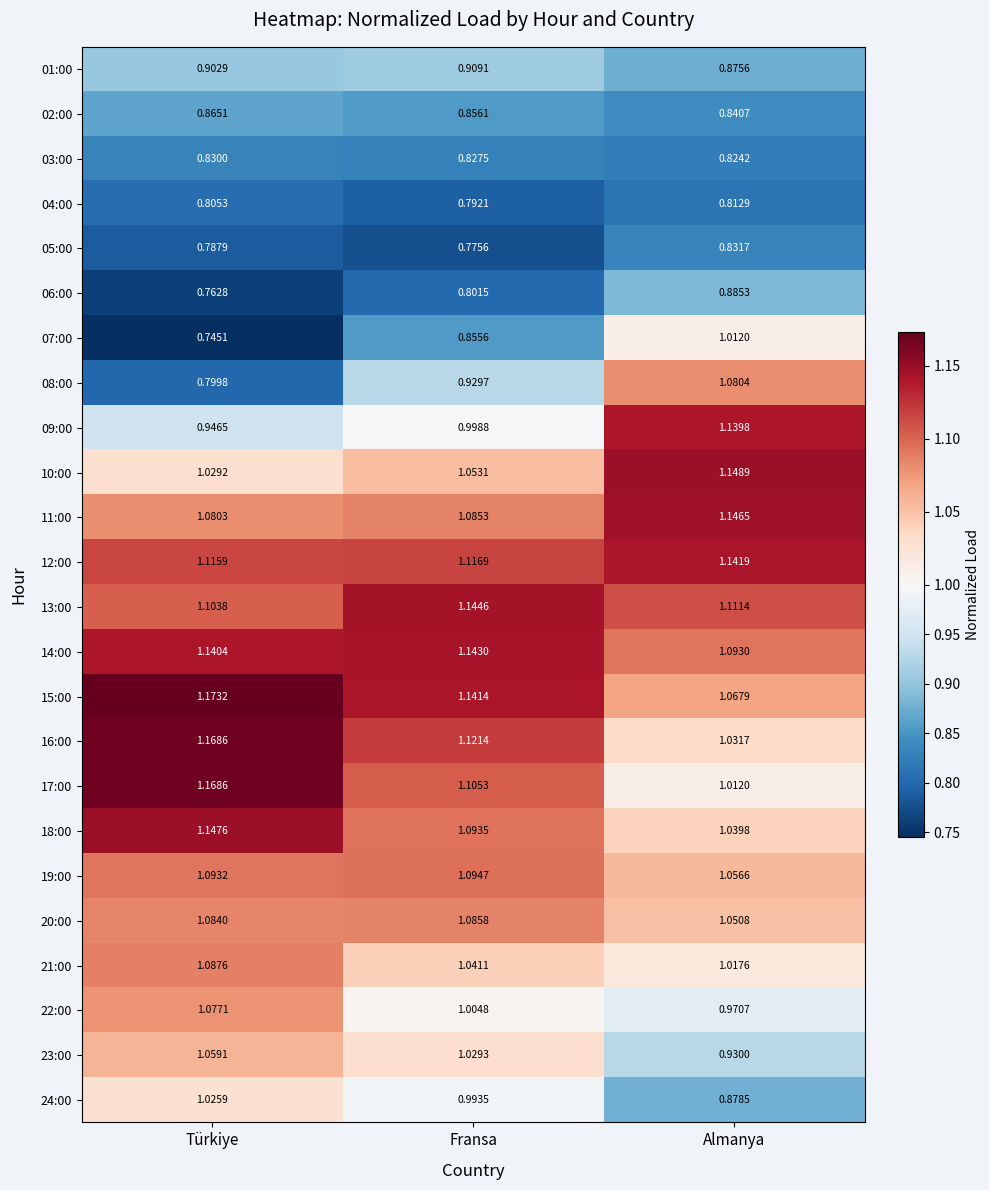

Is the value of 01:00 at Fransa greater than the value of 21:00 at Türkiye?

No